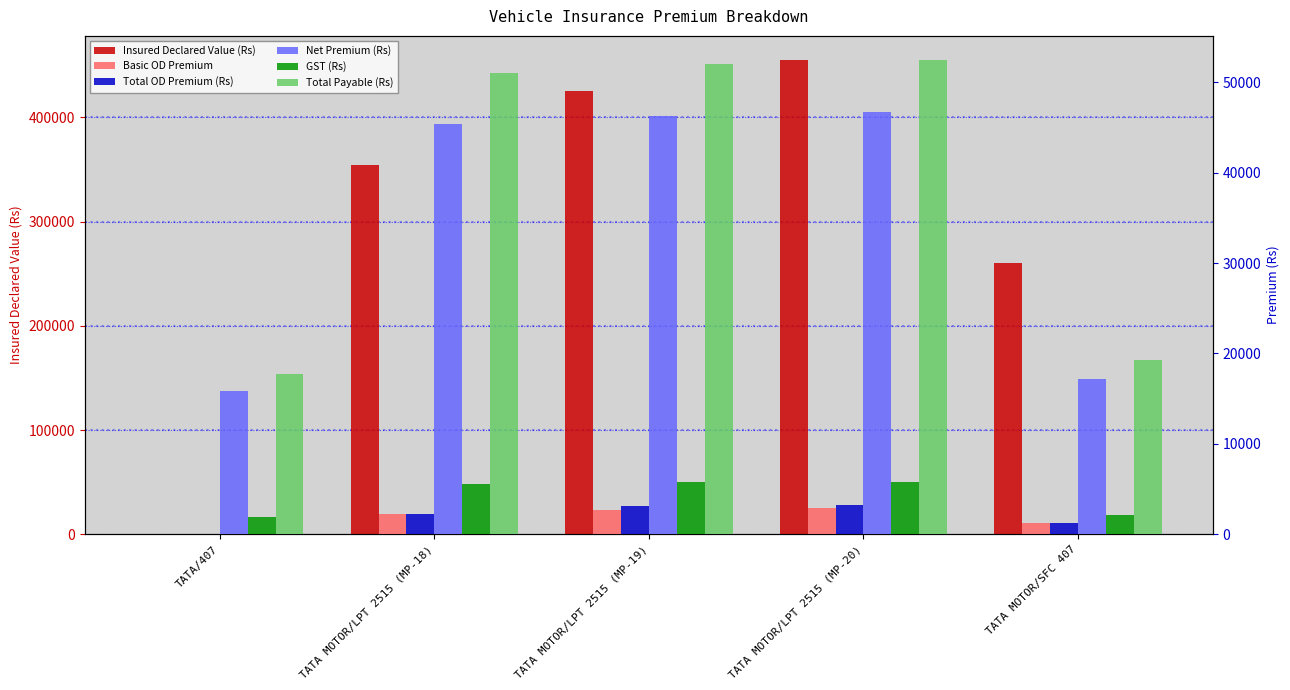

How many data points does each series have?

5